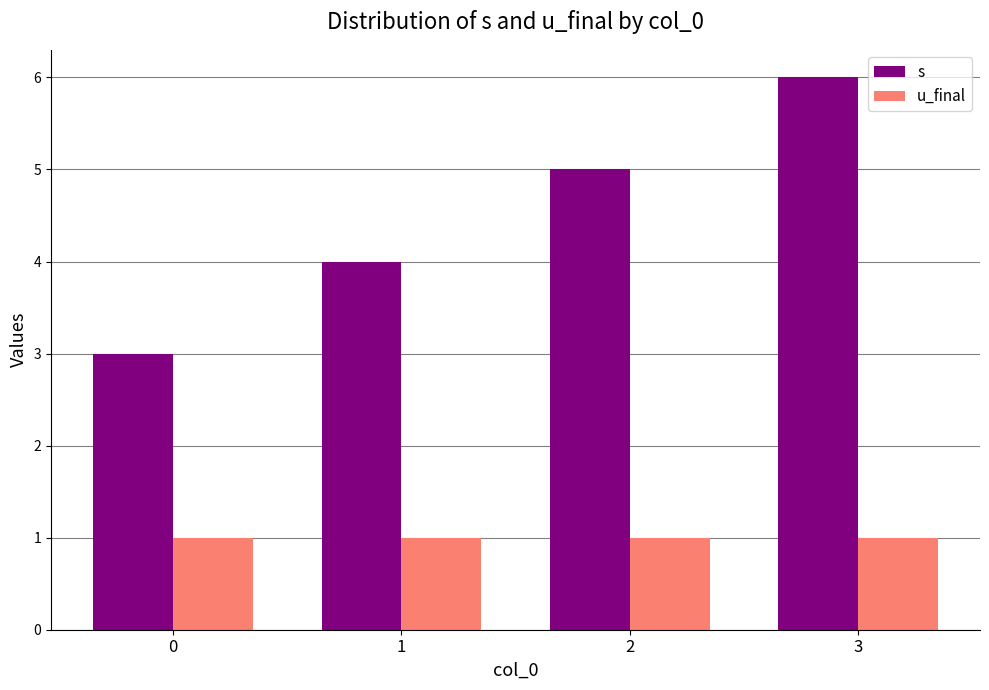

The u_final series shows 1 at 3. True or false?

True